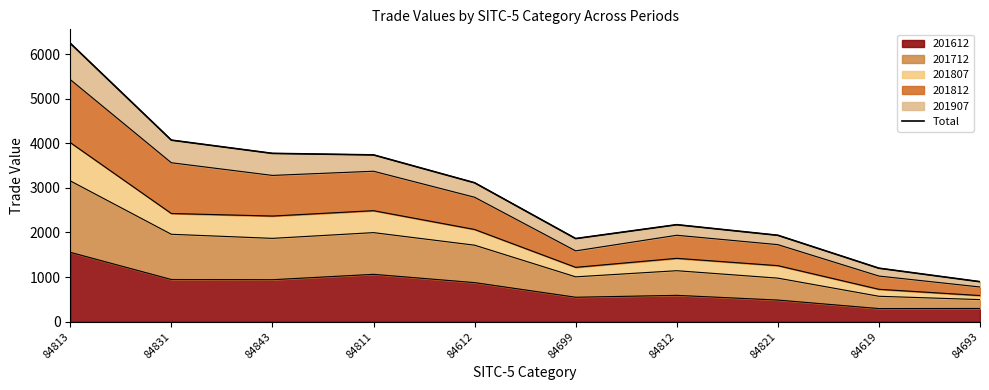

Reading left to right, list all the values displayed in this chart.

6241.6	4069.3	3772.4	3738.4	3113.4	1862.5	2173.2	1936.2	1198.0	895.6